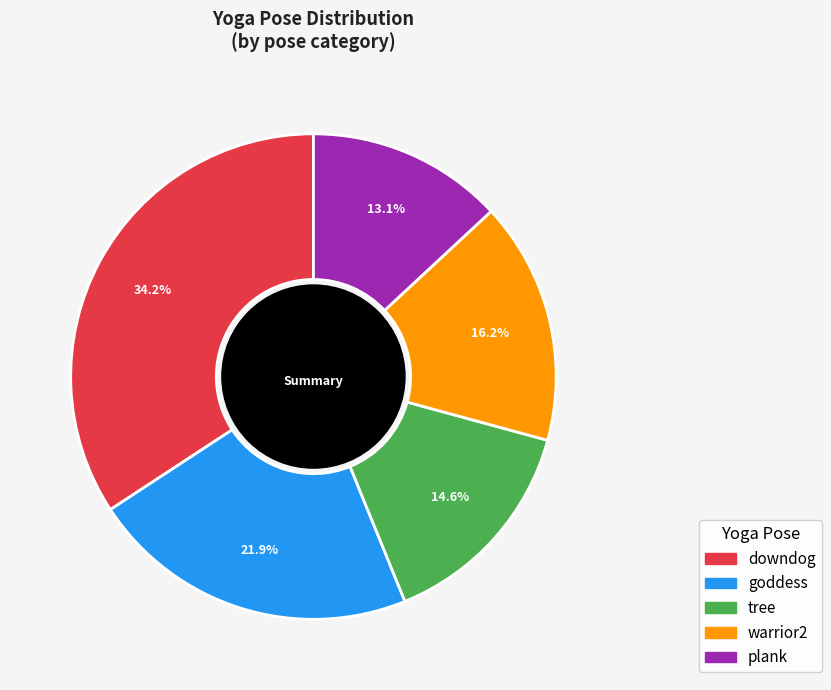

Approximately how many times larger is the value at goddess compared to plank?

1.7